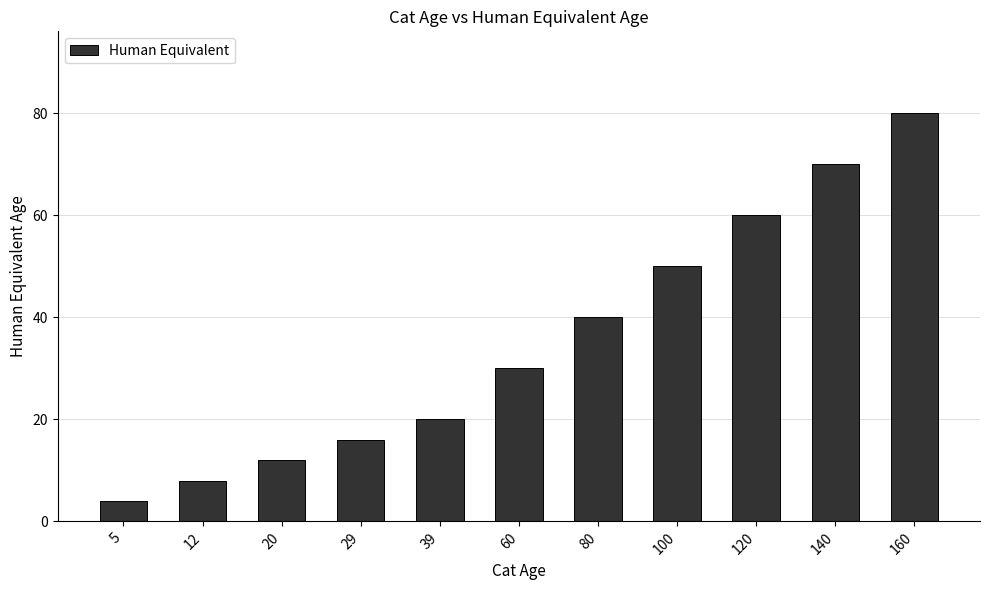

List the labels in order of value, smallest first.

5, 12, 20, 29, 39, 60, 80, 100, 120, 140, 160